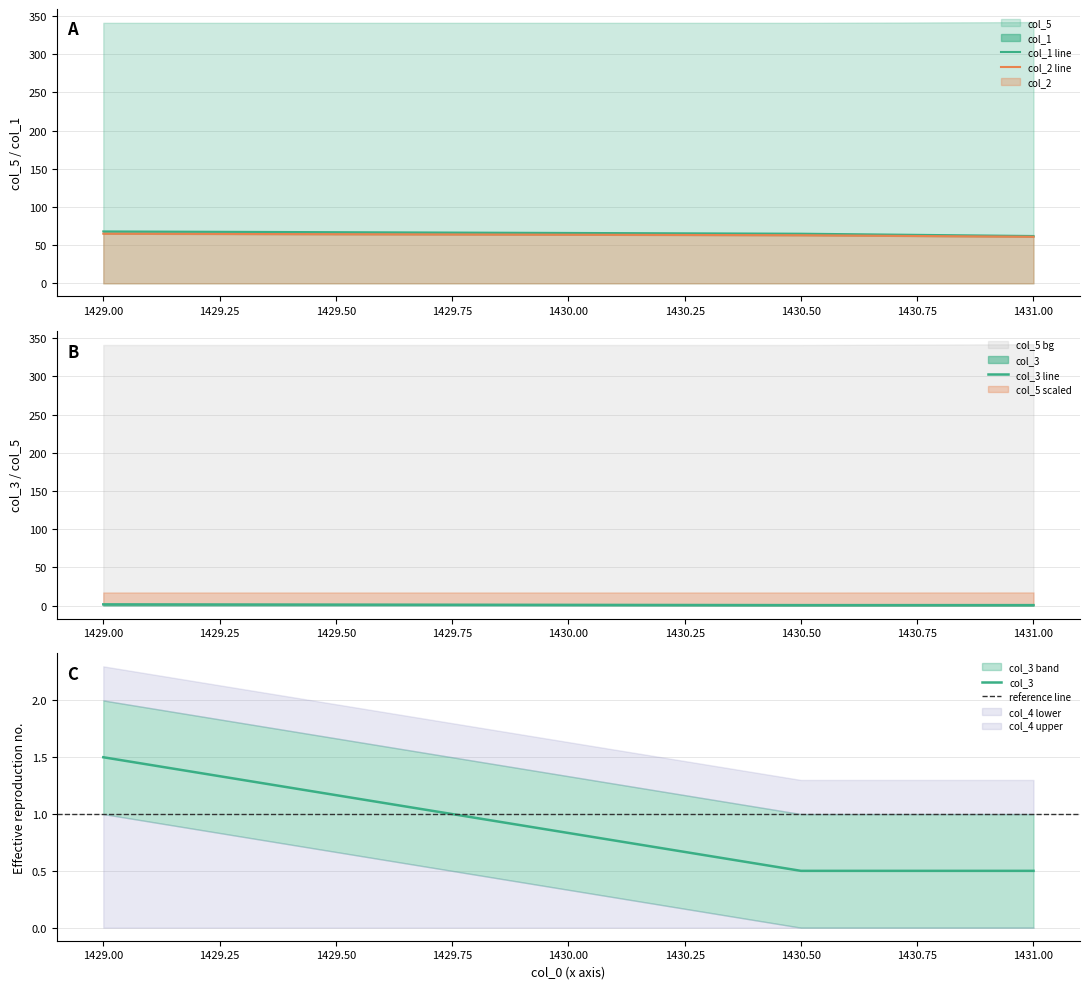

Reading left to right, list all the values displayed in this chart.

col_1: 68.0	65.0	62.0
col_2: 65.0	63.0	61.0
col_3: 1.5	0.5	0.5